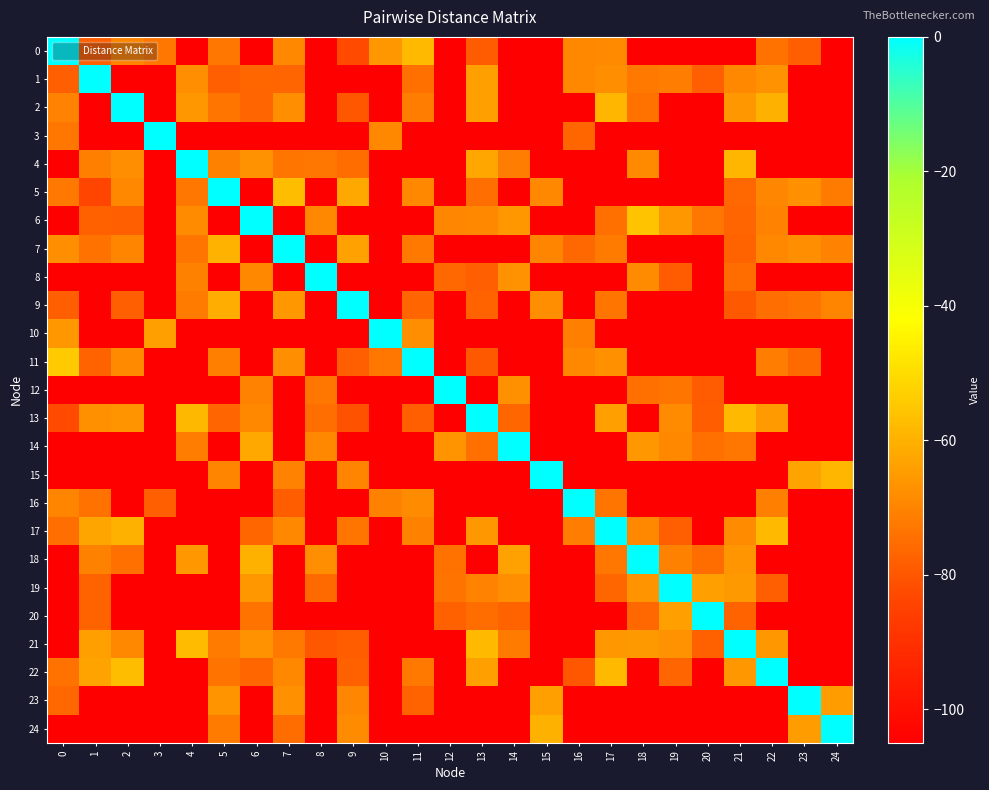

Reading right to left, what are all the values shown in this chart?

0: 24=-105.0	23=-78.0	22=-74.1	21=-105.0	20=-105.0	19=-105.0	18=-105.0	17=-68.9	16=-69.1	15=-105.0	14=-105.0	13=-78.8	12=-105.0	11=-58.0	10=-65.7	9=-82.5	8=-105.0	7=-69.0	6=-105.0	5=-73.0	4=-105.0	3=-73.0	2=-70.0	1=-78.0	0=0.0
1: 24=-105.0	23=-105.0	22=-66.9	21=-69.0	20=-78.0	19=-71.8	18=-72.5	17=-67.9	16=-69.0	15=-105.0	14=-105.0	13=-64.3	12=-105.0	11=-74.5	10=-105.0	9=-105.0	8=-105.0	7=-77.0	6=-76.3	5=-78.0	4=-68.0	3=-105.0	2=-105.0	1=0.0	0=-78.0
2: 24=-105.0	23=-105.0	22=-60.0	21=-66.0	20=-105.0	19=-105.0	18=-74.0	17=-59.0	16=-105.0	15=-105.0	14=-105.0	13=-64.3	12=-105.0	11=-71.5	10=-105.0	9=-80.0	8=-105.0	7=-68.0	6=-77.0	5=-73.3	4=-65.8	3=-105.0	2=0.0	1=-105.0	0=-70.5
3: 24=-105.0	23=-105.0	22=-105.0	21=-105.0	20=-105.0	19=-105.0	18=-105.0	17=-105.0	16=-76.6	15=-105.0	14=-105.0	13=-105.0	12=-105.0	11=-105.0	10=-69.0	9=-105.0	8=-105.0	7=-105.0	6=-105.0	5=-105.0	4=-105.0	3=0.0	2=-105.0	1=-105.0	0=-73.0
4: 24=-105.0	23=-105.0	22=-105.0	21=-58.8	20=-105.0	19=-105.0	18=-68.6	17=-105.0	16=-105.0	15=-105.0	14=-71.5	13=-62.4	12=-105.0	11=-105.0	10=-105.0	9=-75.2	8=-72.9	7=-73.2	6=-66.9	5=-70.7	4=0.0	3=-105.0	2=-67.8	1=-71.0	0=-105.0
5: 24=-72.1	23=-67.4	22=-69.5	21=-76.2	20=-105.0	19=-105.0	18=-105.0	17=-105.0	16=-105.0	15=-69.0	14=-105.0	13=-75.0	12=-105.0	11=-69.3	10=-105.0	9=-62.3	8=-105.0	7=-57.3	6=-105.0	5=0.0	4=-73.0	3=-105.0	2=-69.3	1=-84.0	0=-72.3
6: 24=-105.0	23=-105.0	22=-70.5	21=-77.0	20=-73.0	19=-66.0	18=-56.0	17=-74.5	16=-105.0	15=-105.0	14=-66.0	13=-69.1	12=-69.7	11=-105.0	10=-105.0	9=-105.0	8=-69.0	7=-105.0	6=0.0	5=-105.0	4=-68.1	3=-105.0	2=-78.0	1=-77.7	0=-105.0
7: 24=-70.5	23=-67.7	22=-68.9	21=-77.4	20=-105.0	19=-105.0	18=-105.0	17=-72.0	16=-76.0	15=-69.7	14=-105.0	13=-105.0	12=-105.0	11=-72.5	10=-105.0	9=-63.8	8=-105.0	7=0.0	6=-105.0	5=-59.6	4=-73.1	3=-105.0	2=-70.0	1=-74.0	0=-68.0
8: 24=-105.0	23=-105.0	22=-105.0	21=-75.1	20=-105.0	19=-78.8	18=-68.4	17=-105.0	16=-105.0	15=-105.0	14=-67.1	13=-78.0	12=-76.0	11=-105.0	10=-105.0	9=-105.0	8=0.0	7=-105.0	6=-69.0	5=-105.0	4=-70.9	3=-105.0	2=-105.0	1=-105.0	0=-105.0
9: 24=-69.8	23=-73.7	22=-74.7	21=-79.3	20=-105.0	19=-105.0	18=-105.0	17=-73.4	16=-105.0	15=-68.0	14=-105.0	13=-77.3	12=-105.0	11=-77.0	10=-105.0	9=0.0	8=-105.0	7=-65.6	6=-105.0	5=-61.1	4=-72.2	3=-105.0	2=-78.1	1=-105.0	0=-78.0
10: 24=-105.0	23=-105.0	22=-105.0	21=-105.0	20=-105.0	19=-105.0	18=-105.0	17=-105.0	16=-71.2	15=-105.0	14=-105.0	13=-105.0	12=-105.0	11=-67.9	10=0.0	9=-105.0	8=-105.0	7=-105.0	6=-105.0	5=-105.0	4=-105.0	3=-64.0	2=-105.0	1=-105.0	0=-65.7
11: 24=-105.0	23=-75.6	22=-71.7	21=-105.0	20=-105.0	19=-105.0	18=-105.0	17=-67.3	16=-69.3	15=-105.0	14=-105.0	13=-79.4	12=-105.0	11=0.0	10=-72.9	9=-78.0	8=-105.0	7=-67.8	6=-105.0	5=-71.2	4=-105.0	3=-105.0	2=-68.5	1=-77.4	0=-54.0
12: 24=-105.0	23=-105.0	22=-105.0	21=-105.0	20=-78.8	19=-73.4	18=-74.5	17=-105.0	16=-105.0	15=-105.0	14=-67.6	13=-105.0	12=0.0	11=-105.0	10=-105.0	9=-105.0	8=-73.0	7=-105.0	6=-70.4	5=-105.0	4=-105.0	3=-105.0	2=-105.0	1=-105.0	0=-105.0
13: 24=-105.0	23=-105.0	22=-65.0	21=-58.0	20=-78.7	19=-68.5	18=-105.0	17=-64.0	16=-105.0	15=-105.0	14=-76.6	13=0.0	12=-105.0	11=-78.0	10=-105.0	9=-81.0	8=-75.0	7=-105.0	6=-69.1	5=-76.9	4=-58.3	3=-105.0	2=-66.5	1=-67.3	0=-82.8
14: 24=-105.0	23=-105.0	22=-105.0	21=-72.9	20=-74.6	19=-69.0	18=-66.0	17=-105.0	16=-105.0	15=-105.0	14=0.0	13=-74.5	12=-66.8	11=-105.0	10=-105.0	9=-105.0	8=-68.9	7=-105.0	6=-62.0	5=-105.0	4=-71.4	3=-105.0	2=-105.0	1=-105.0	0=-105.0
15: 24=-59.0	23=-63.2	22=-105.0	21=-105.0	20=-105.0	19=-105.0	18=-105.0	17=-105.0	16=-105.0	15=0.0	14=-105.0	13=-105.0	12=-105.0	11=-105.0	10=-105.0	9=-70.0	8=-105.0	7=-70.4	6=-105.0	5=-70.0	4=-105.0	3=-105.0	2=-105.0	1=-105.0	0=-105.0
16: 24=-105.0	23=-105.0	22=-71.0	21=-105.0	20=-105.0	19=-105.0	18=-105.0	17=-73.1	16=0.0	15=-105.0	14=-105.0	13=-105.0	12=-105.0	11=-68.4	10=-70.8	9=-105.0	8=-105.0	7=-78.6	6=-105.0	5=-105.0	4=-105.0	3=-78.0	2=-105.0	1=-74.0	0=-70.0
17: 24=-105.0	23=-105.0	22=-58.0	21=-68.4	20=-105.0	19=-78.0	18=-69.2	17=0.0	16=-71.7	15=-105.0	14=-105.0	13=-65.9	12=-105.0	11=-70.7	10=-105.0	9=-73.3	8=-105.0	7=-69.0	6=-76.7	5=-105.0	4=-105.0	3=-105.0	2=-60.0	1=-63.0	0=-74.8
18: 24=-105.0	23=-105.0	22=-105.0	21=-66.1	20=-75.4	19=-70.8	18=0.0	17=-72.8	16=-105.0	15=-105.0	14=-63.9	13=-105.0	12=-73.9	11=-105.0	10=-105.0	9=-105.0	8=-68.0	7=-105.0	6=-60.0	5=-105.0	4=-66.0	3=-105.0	2=-74.2	1=-70.8	0=-105.0
19: 24=-105.0	23=-105.0	22=-78.2	21=-65.4	20=-64.0	19=0.0	18=-66.7	17=-76.4	16=-105.0	15=-105.0	14=-68.0	13=-70.2	12=-73.6	11=-105.0	10=-105.0	9=-105.0	8=-75.5	7=-105.0	6=-66.0	5=-105.0	4=-105.0	3=-105.0	2=-105.0	1=-77.3	0=-105.0
20: 24=-105.0	23=-105.0	22=-105.0	21=-77.5	20=0.0	19=-64.0	18=-76.0	17=-105.0	16=-105.0	15=-105.0	14=-77.3	13=-75.2	12=-77.9	11=-105.0	10=-105.0	9=-105.0	8=-105.0	7=-105.0	6=-73.8	5=-105.0	4=-105.0	3=-105.0	2=-105.0	1=-77.2	0=-105.0
21: 24=-105.0	23=-105.0	22=-66.0	21=0.0	20=-77.7	19=-67.2	18=-65.3	17=-66.0	16=-105.0	15=-105.0	14=-71.9	13=-58.0	12=-105.0	11=-105.0	10=-105.0	9=-78.5	8=-79.8	7=-72.4	6=-67.0	5=-72.0	4=-57.5	3=-105.0	2=-69.0	1=-64.0	0=-105.0
22: 24=-105.0	23=-105.0	22=0.0	21=-65.6	20=-105.0	19=-76.8	18=-105.0	17=-58.0	16=-79.8	15=-105.0	14=-105.0	13=-64.0	12=-105.0	11=-72.6	10=-105.0	9=-77.8	8=-105.0	7=-68.9	6=-76.5	5=-73.6	4=-105.0	3=-105.0	2=-57.0	1=-63.4	0=-74.1
23: 24=-64.5	23=0.0	22=-105.0	21=-105.0	20=-105.0	19=-105.0	18=-105.0	17=-105.0	16=-105.0	15=-64.3	14=-105.0	13=-105.0	12=-105.0	11=-77.2	10=-105.0	9=-69.4	8=-105.0	7=-67.4	6=-105.0	5=-66.7	4=-105.0	3=-105.0	2=-105.0	1=-105.0	0=-76.0
24: 24=0.0	23=-64.5	22=-105.0	21=-105.0	20=-105.0	19=-105.0	18=-105.0	17=-105.0	16=-105.0	15=-60.0	14=-105.0	13=-105.0	12=-105.0	11=-105.0	10=-105.0	9=-68.4	8=-105.0	7=-75.5	6=-105.0	5=-72.1	4=-105.0	3=-105.0	2=-105.0	1=-105.0	0=-105.0